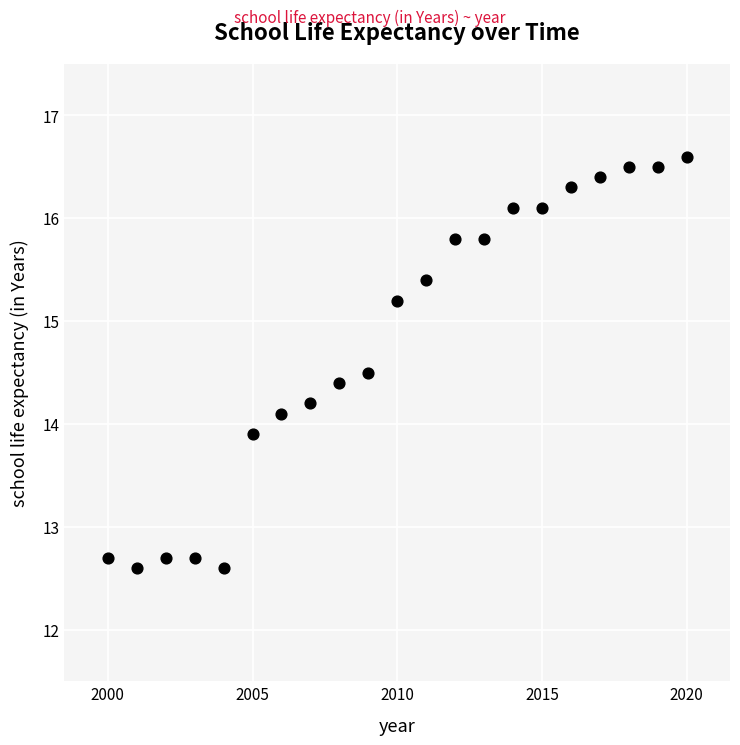

What is the range of X values (max minus min)?

20.0